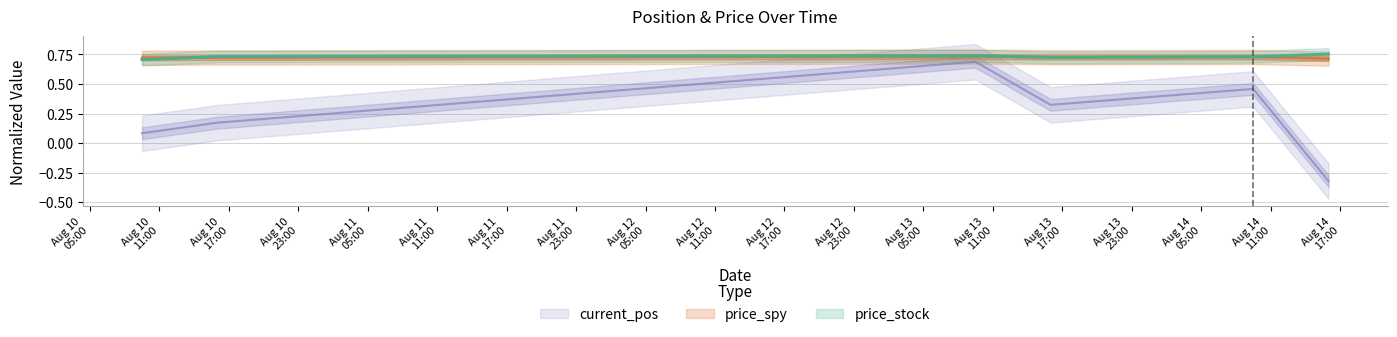

List the labels in order of price_spy value, largest first.

2007-08-13 09:30:00, 2007-08-14 09:30:00, 2007-08-13 16:00:00, 2007-08-10 16:00:00, 2007-08-10 09:30:00, 2007-08-14 16:00:00